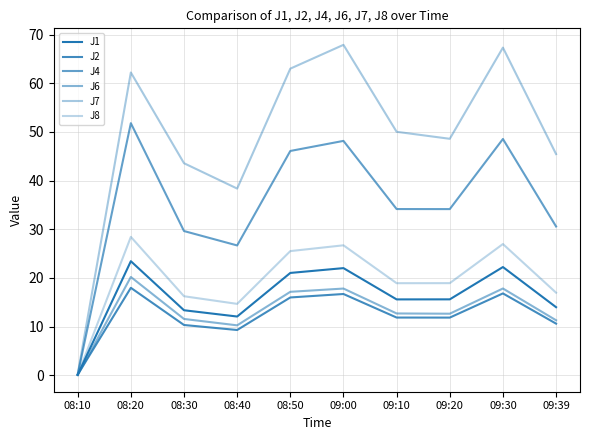

At 08:40, list the series in order from smallest to largest.

J2, J6, J1, J8, J4, J7